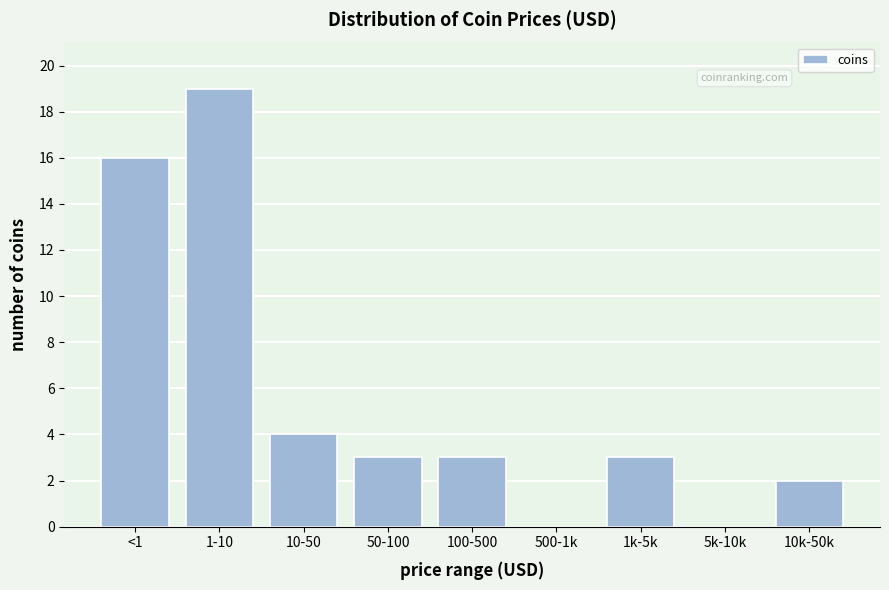

Reading left to right, transcribe all the data shown in this chart.

<1=16	1-10=19	10-50=4	50-100=3	100-500=3	500-1k=0	1k-5k=3	5k-10k=0	10k-50k=2